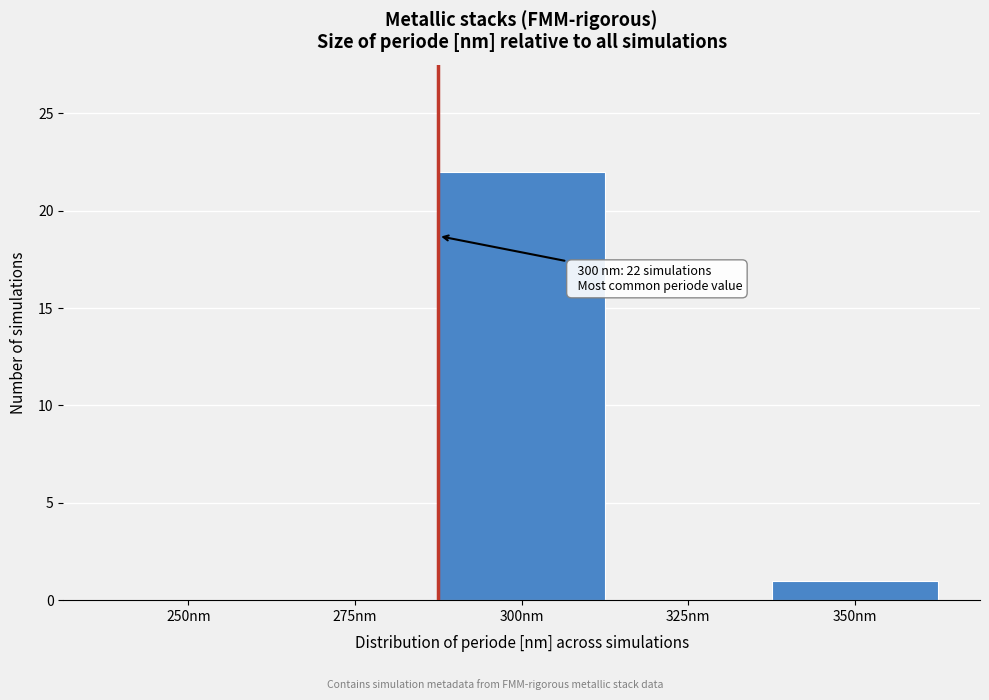

Reading left to right, extract all data points from this chart.

250nm=0	275nm=0	300nm=22	325nm=0	350nm=1